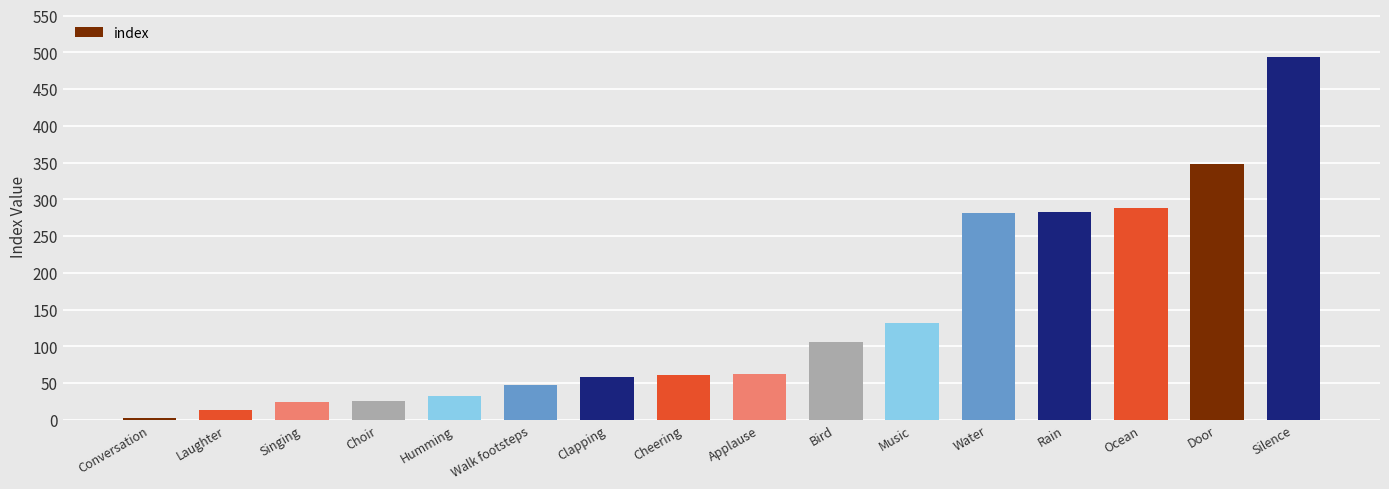

What is the greatest value displayed?

494